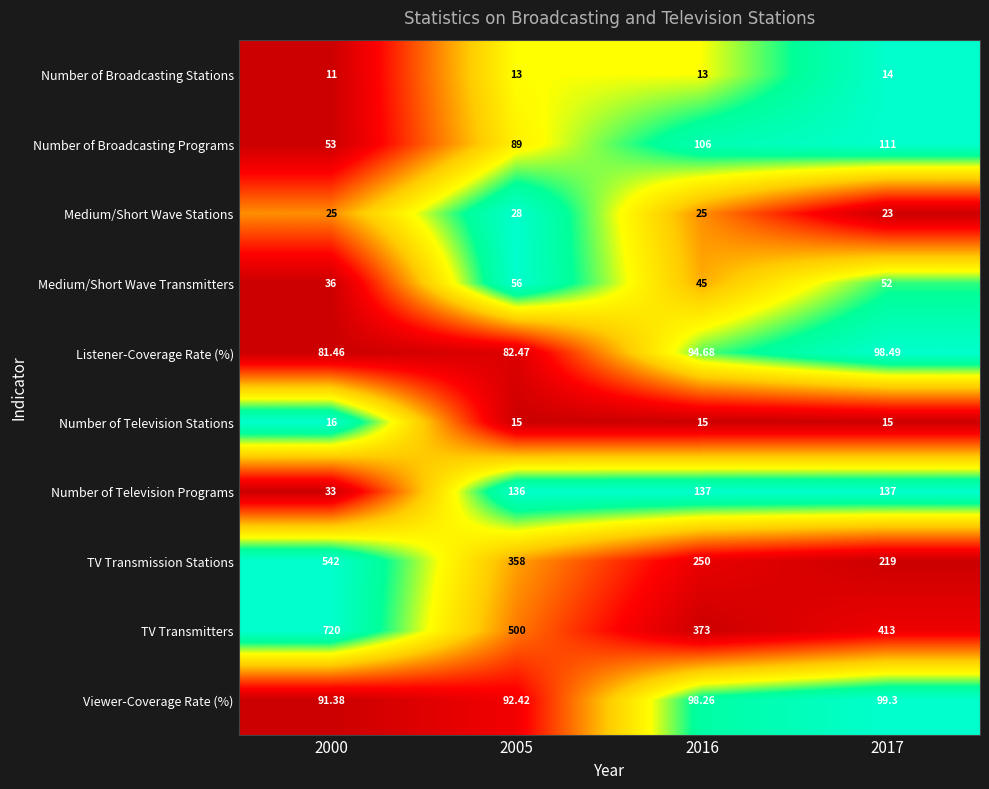

Which series has the largest total across all categories?

TV Transmitters